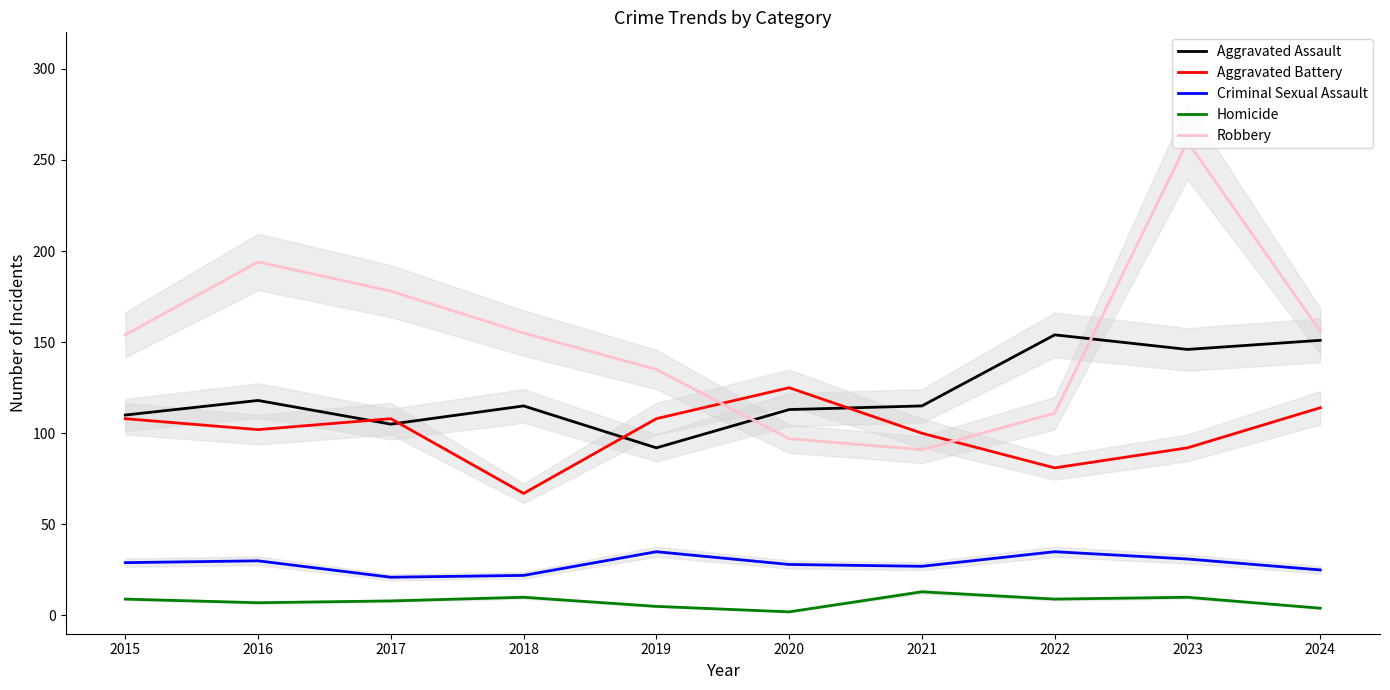

Reading right to left, what are all the values shown in this chart?

Aggravated Assault: 2024=151	2023=146	2022=154	2021=115	2020=113	2019=92	2018=115	2017=105	2016=118	2015=110
Aggravated Battery: 2024=114	2023=92	2022=81	2021=100	2020=125	2019=108	2018=67	2017=108	2016=102	2015=108
Criminal Sexual Assault: 2024=25	2023=31	2022=35	2021=27	2020=28	2019=35	2018=22	2017=21	2016=30	2015=29
Homicide: 2024=4	2023=10	2022=9	2021=13	2020=2	2019=5	2018=10	2017=8	2016=7	2015=9
Robbery: 2024=156	2023=260	2022=111	2021=91	2020=97	2019=135	2018=155	2017=178	2016=194	2015=154